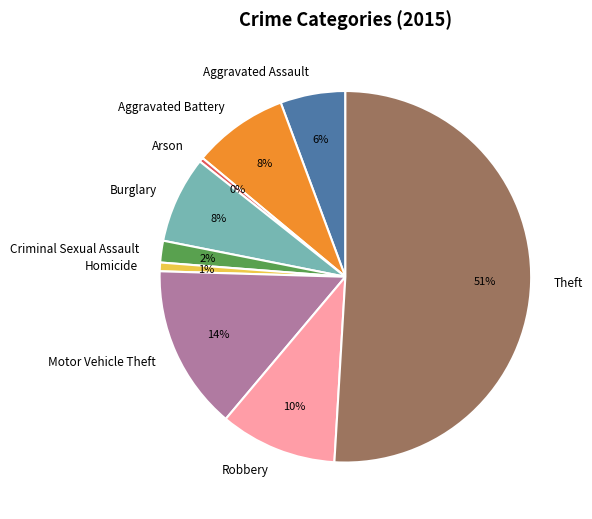

Is it true that Aggravated Battery is 8% of the pie?

True